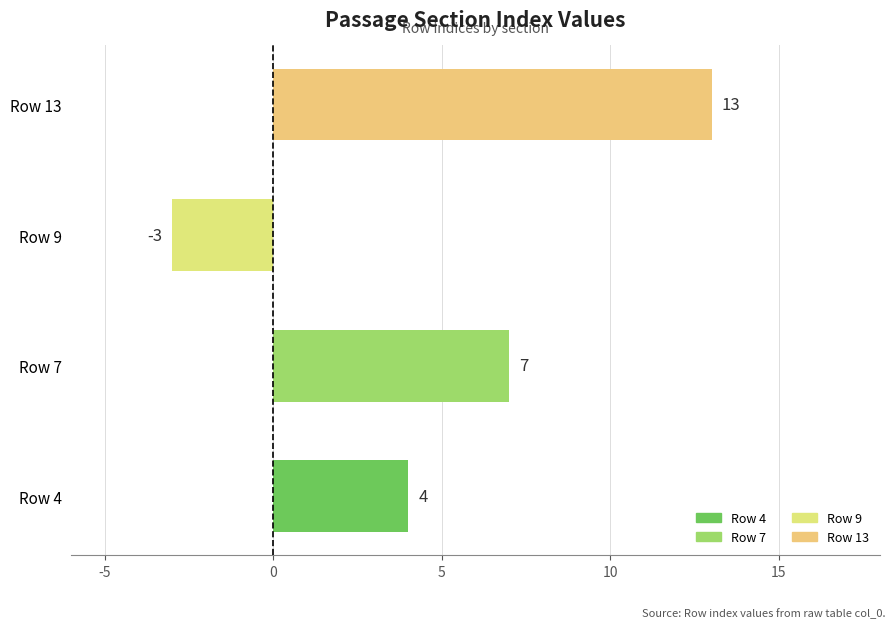

Rank the categories by value from lowest to highest.

Row 9, Row 4, Row 7, Row 13